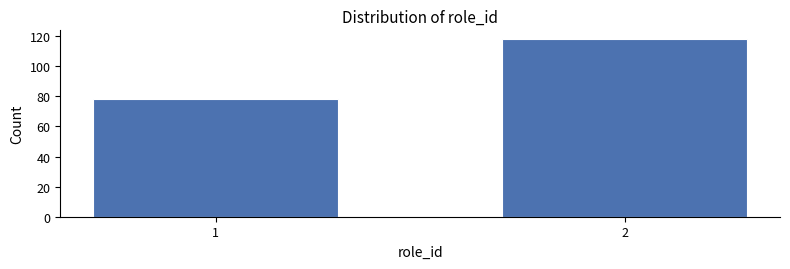

Reading left to right, list all the values displayed in this chart.

78	118